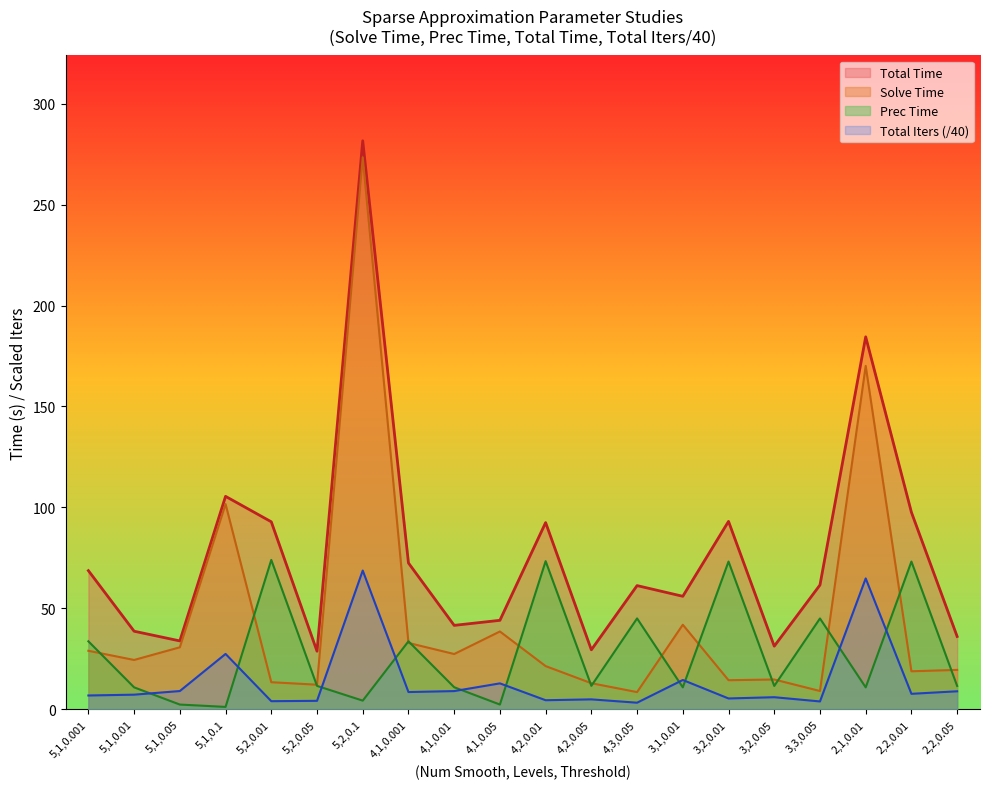

How many times do Solve Time and Prec Time cross each other?

15